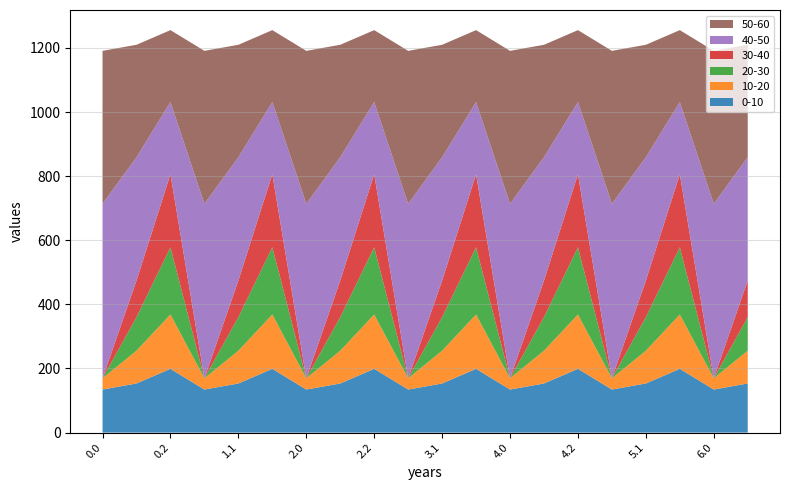

Reading right to left, transcribe all the data shown in this chart.

col_7: 6.1=153.2	6.0=134.3	5.2=199.0	5.1=153.2	5.0=134.3	4.2=199.0	4.1=153.2	4.0=134.3	3.2=199.0	3.1=153.2	3.0=134.3	2.2=199.0	2.1=153.2	2.0=134.3	1.2=199.0	1.1=153.2	1.0=134.3	0.2=199.0	0.1=153.2	0.0=134.3
col_8: 6.1=102.3	6.0=35.0	5.2=169.5	5.1=102.3	5.0=35.0	4.2=169.5	4.1=102.3	4.0=35.0	3.2=169.5	3.1=102.3	3.0=35.0	2.2=169.5	2.1=102.3	2.0=35.0	1.2=169.5	1.1=102.3	1.0=35.0	0.2=169.5	0.1=102.3	0.0=35.0
col_9: 6.1=104.8	6.0=0.0	5.2=209.6	5.1=104.8	5.0=0.0	4.2=209.6	4.1=104.8	4.0=0.0	3.2=209.6	3.1=104.8	3.0=0.0	2.2=209.6	2.1=104.8	2.0=0.0	1.2=209.6	1.1=104.8	1.0=0.0	0.2=209.6	0.1=104.8	0.0=0.0
col_10: 6.1=114.0	6.0=0.0	5.2=228.0	5.1=114.0	5.0=0.0	4.2=228.0	4.1=114.0	4.0=0.0	3.2=228.0	3.1=114.0	3.0=0.0	2.2=228.0	2.1=114.0	2.0=0.0	1.2=228.0	1.1=114.0	1.0=0.0	0.2=228.0	0.1=114.0	0.0=0.0
col_11: 6.1=384.7	6.0=544.3	5.2=225.2	5.1=384.7	5.0=544.3	4.2=225.2	4.1=384.7	4.0=544.3	3.2=225.2	3.1=384.7	3.0=544.3	2.2=225.2	2.1=384.7	2.0=544.3	1.2=225.2	1.1=384.7	1.0=544.3	0.2=225.2	0.1=384.7	0.0=544.3
col_12: 6.1=350.8	6.0=477.2	5.2=224.3	5.1=350.8	5.0=477.2	4.2=224.3	4.1=350.8	4.0=477.2	3.2=224.3	3.1=350.8	3.0=477.2	2.2=224.3	2.1=350.8	2.0=477.2	1.2=224.3	1.1=350.8	1.0=477.2	0.2=224.3	0.1=350.8	0.0=477.2